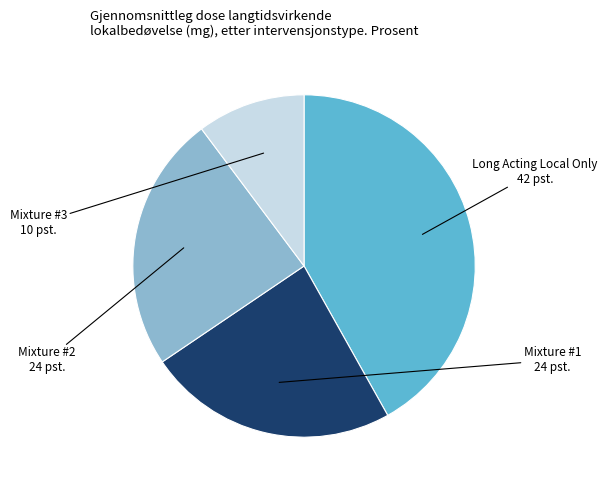

Is there a majority slice in this chart?

No